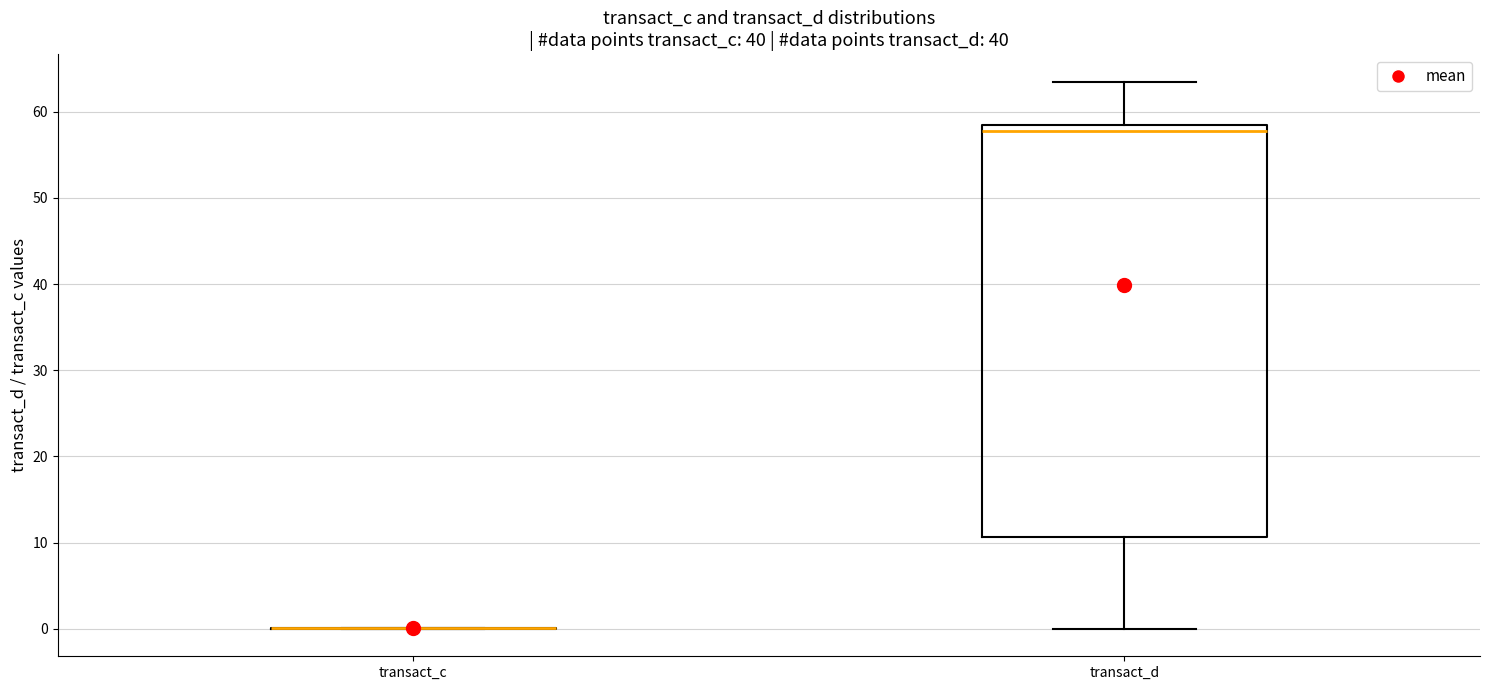

Where is the upper edge of the box for transact_d on the y-axis? The values are not printed on the chart, so give them approximately, as read against the axis.

58